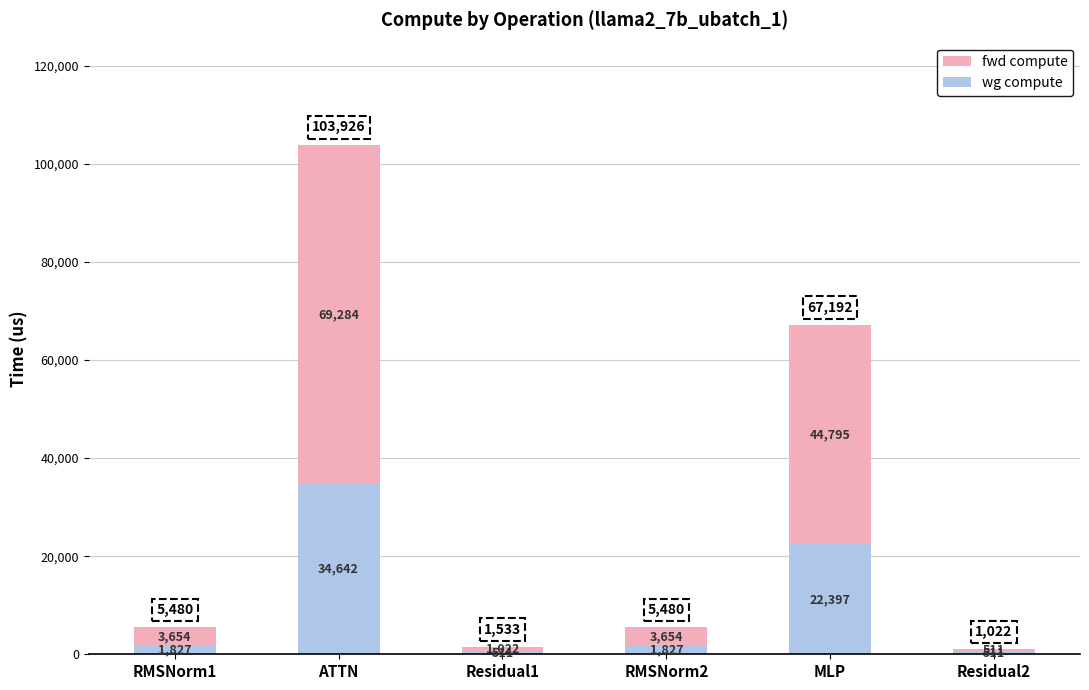

What is the value of the wg compute bar at the 4th from the left?

1826.8